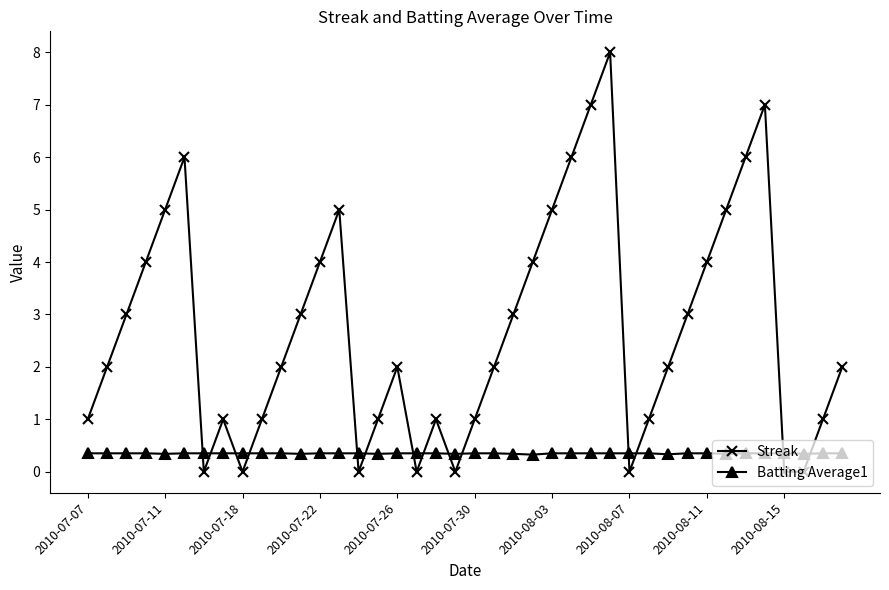

What is the value of the Batting Average1 point at the 34th from the left?

0.3